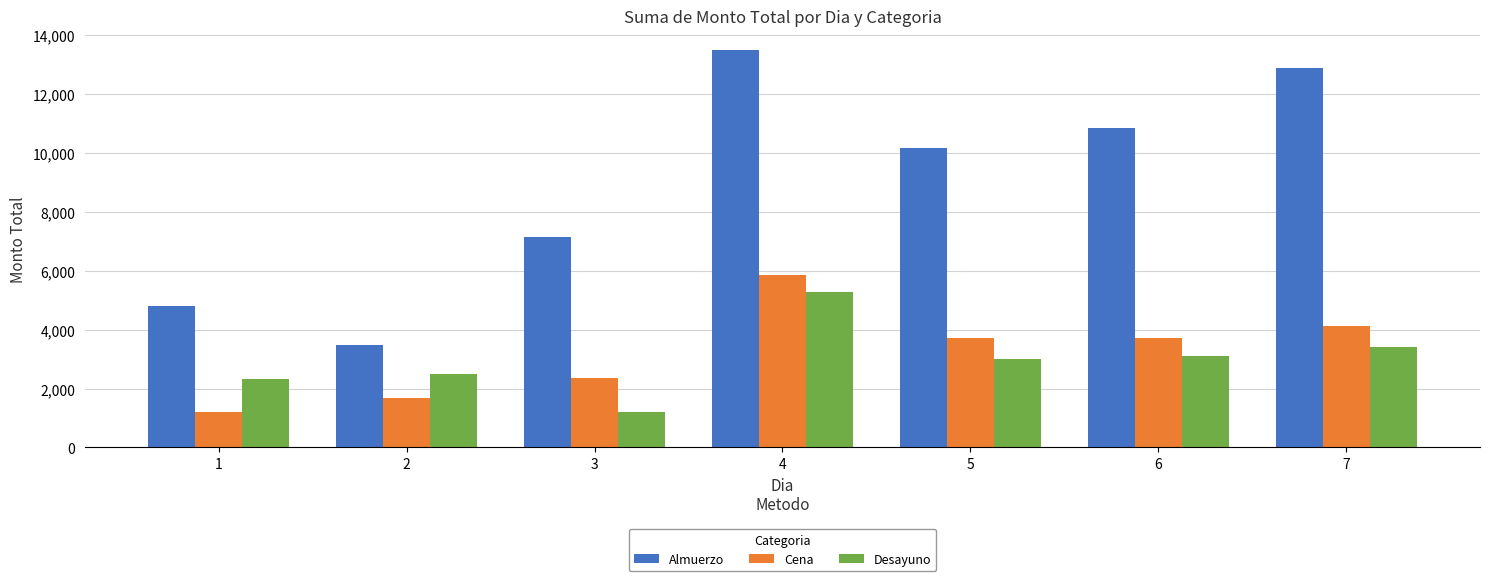

At how many categories does at least one series exceed 13276?

1